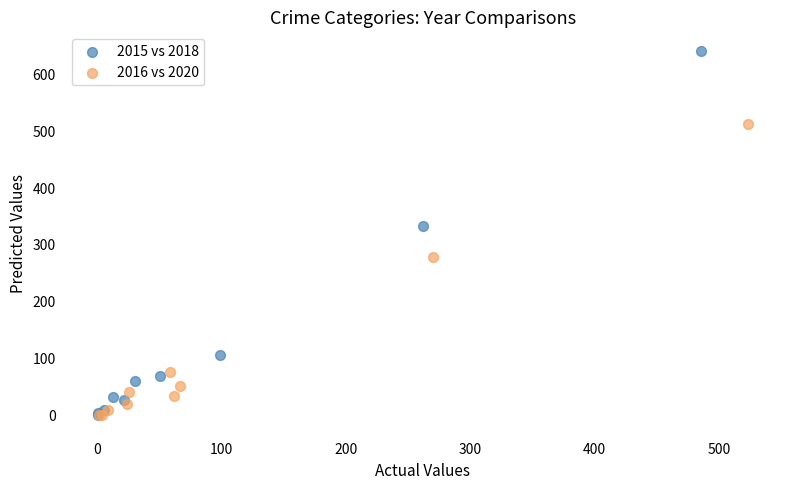

Which series has the largest Y range (max minus min)?

2015 vs 2018